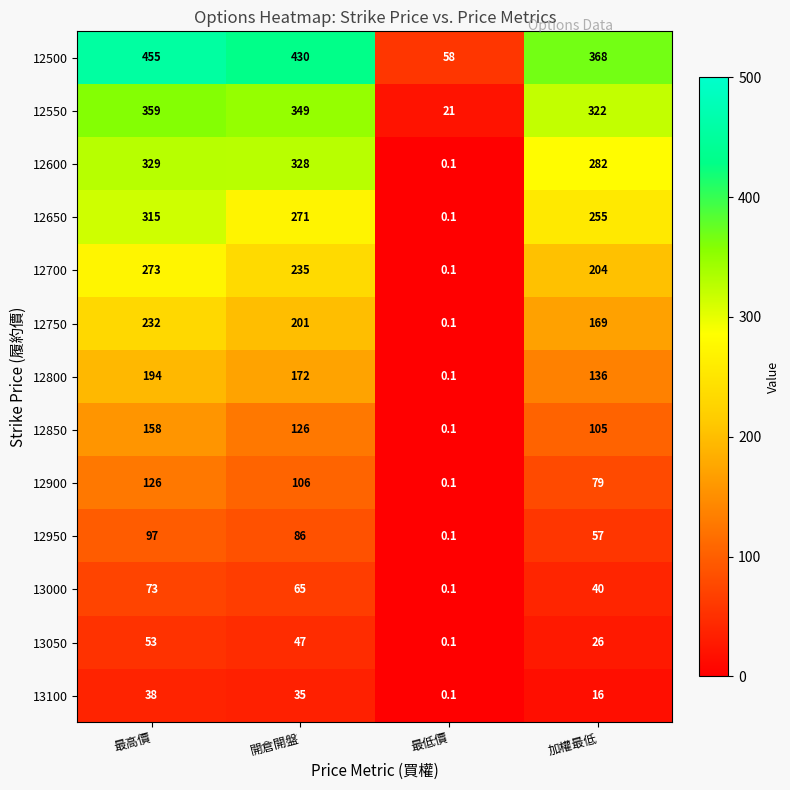

At 開倉開盤, list the series in order from smallest to largest.

13100, 13050, 13000, 12950, 12900, 12850, 12800, 12750, 12700, 12650, 12600, 12550, 12500